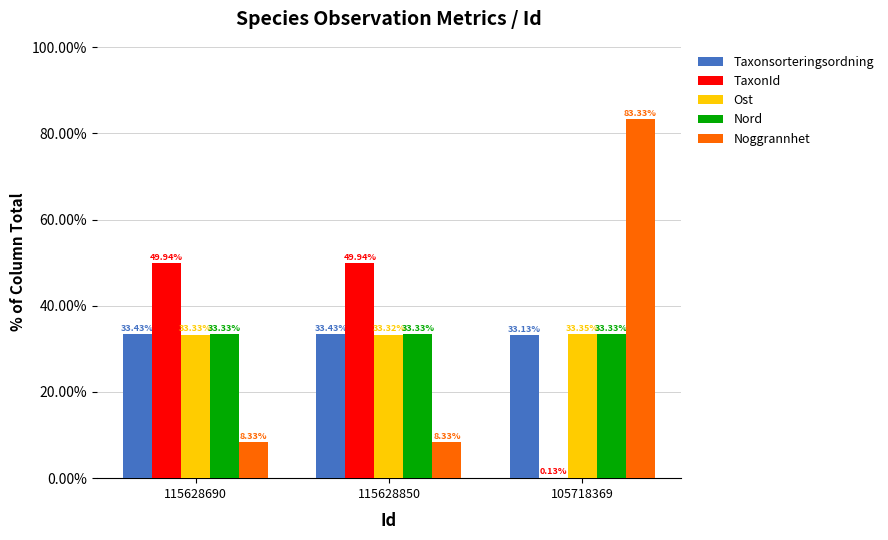

Between 115628690 and 115628850, which series saw the biggest shift?

Ost